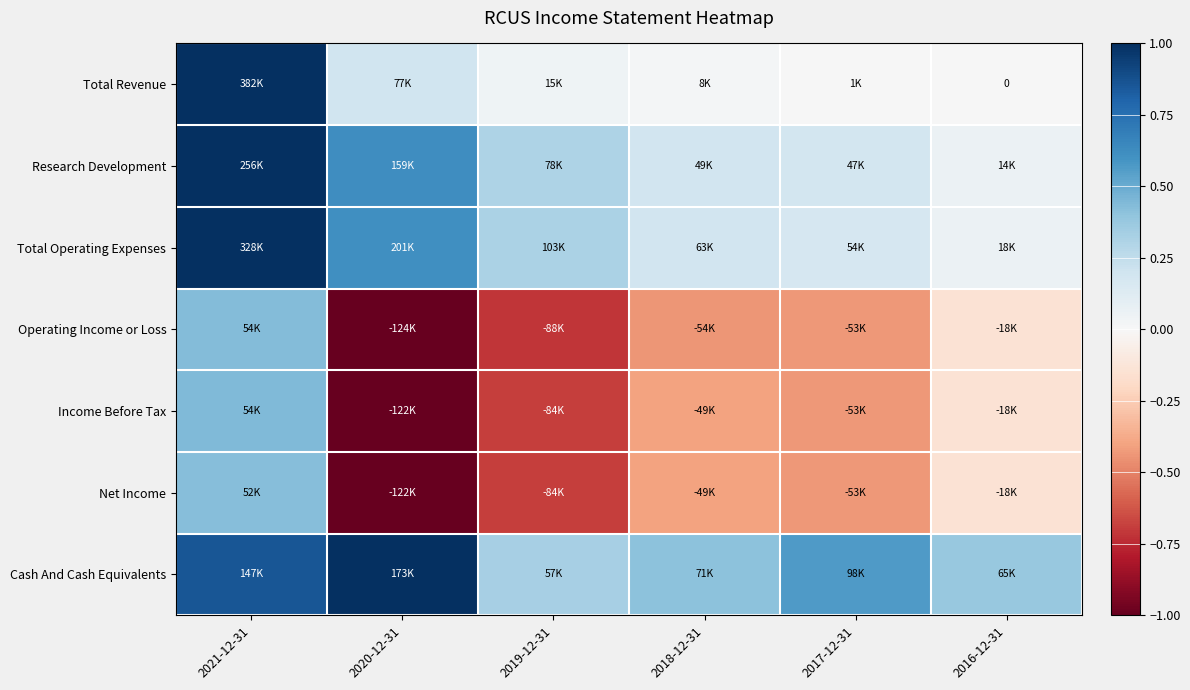

The Net Income series shows -0.7 at 2019-12-31. True or false?

True